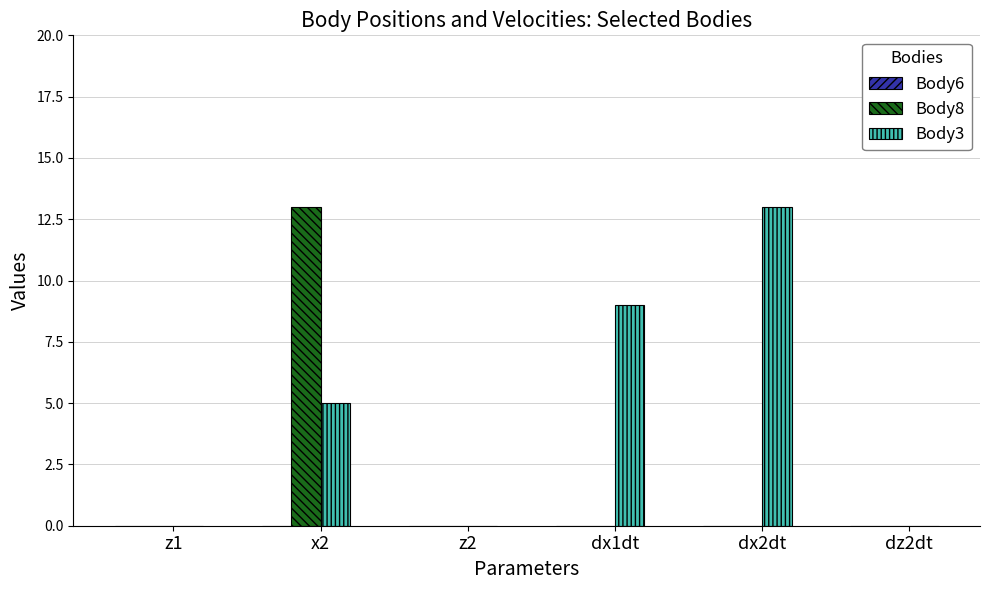

Reading left to right, what are all the values shown in this chart?

Body8: z1=0	x2=13	z2=0	dx1dt=0	dx2dt=0	dz2dt=0
Body3: z1=0	x2=5	z2=0	dx1dt=9	dx2dt=13	dz2dt=0